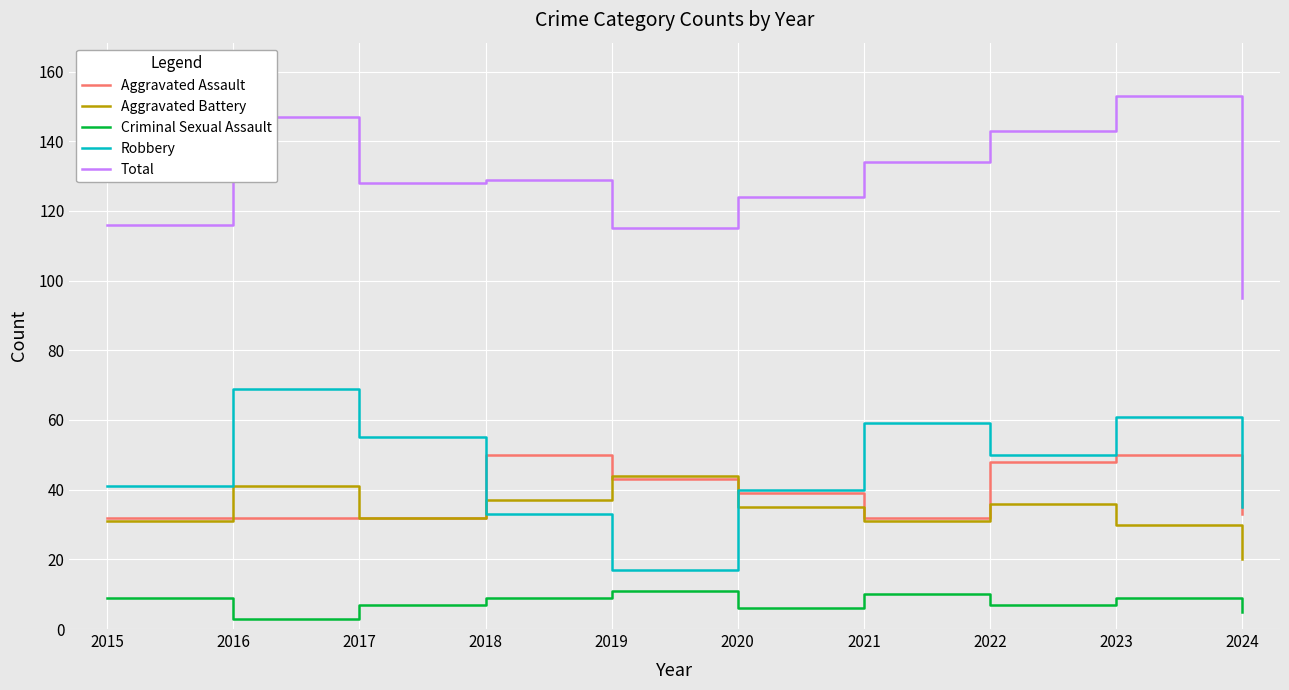

Read the Aggravated Battery value at 2024.

20